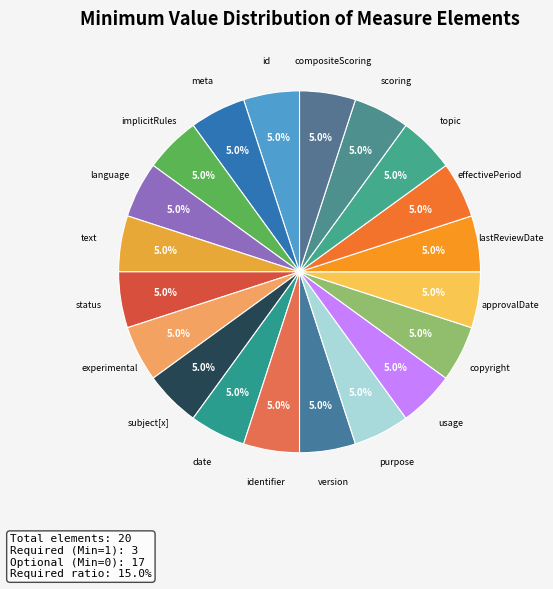

Rank the categories by value from lowest to highest.

Measure.id, Measure.meta, Measure.implicitRules, Measure.language, Measure.text, Measure.experimental, Measure.subject[x], Measure.date, Measure.version, Measure.usage, Measure.copyright, Measure.approvalDate, Measure.lastReviewDate, Measure.effectivePeriod, Measure.topic, Measure.scoring, Measure.compositeScoring, Measure.status, Measure.identifier, Measure.purpose